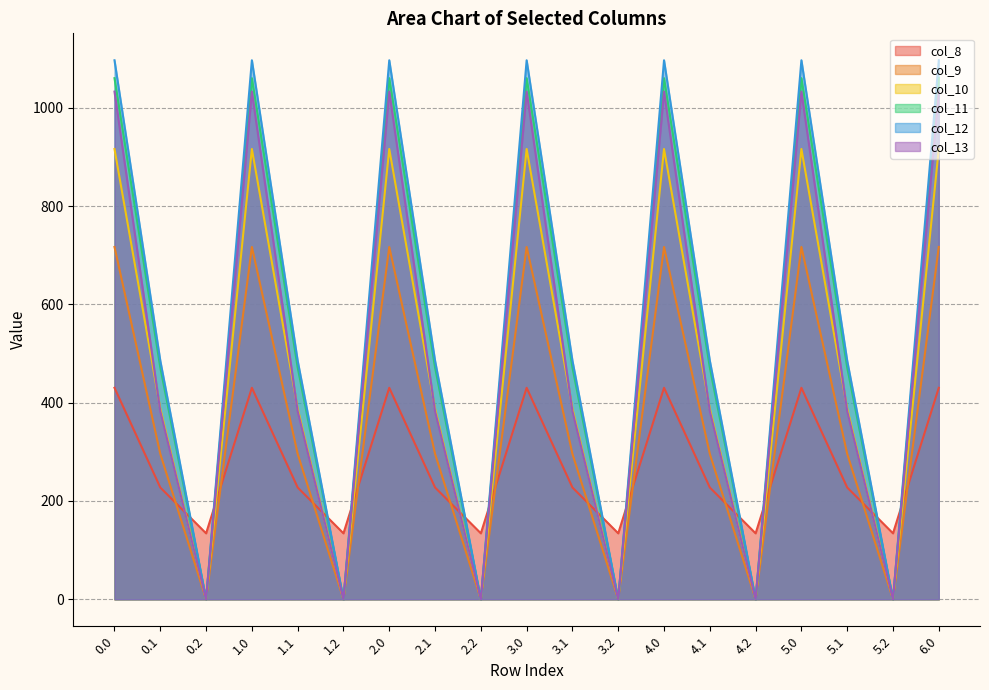

At which label does col_8 reach its minimum?

0.2